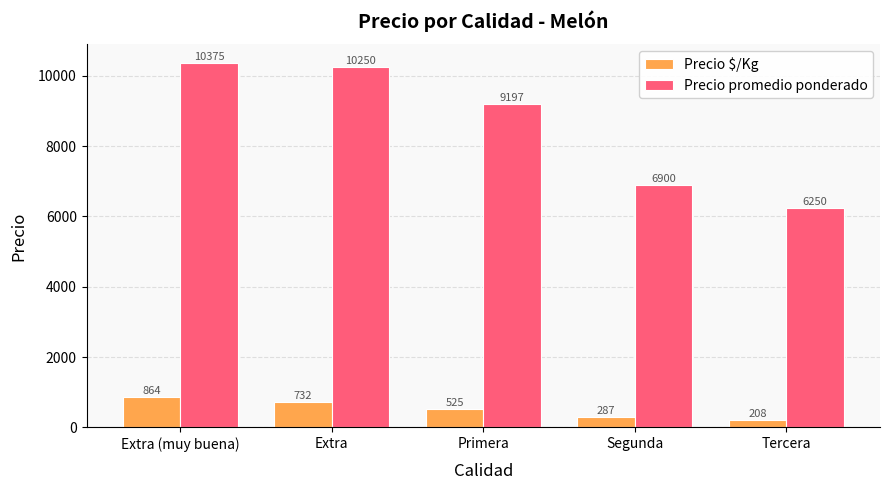

What is the total value across all series at Tercera?

6458.0